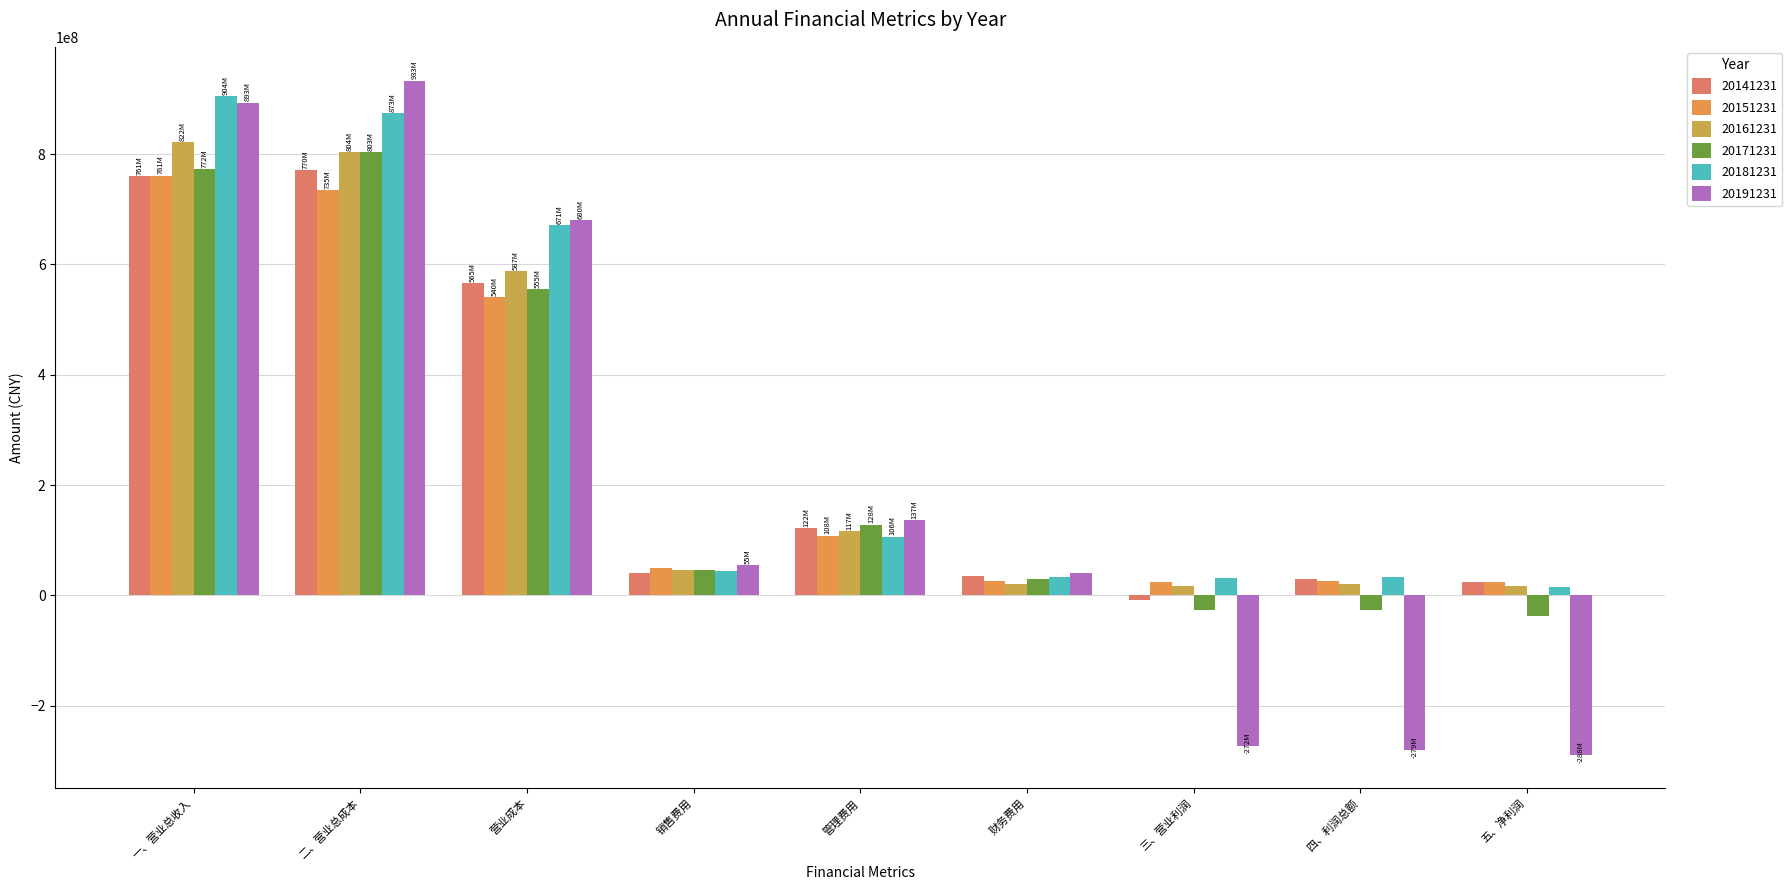

Is the value of 20161231 at 财务费用 greater than the value of 20141231 at 一、营业总收入?

No